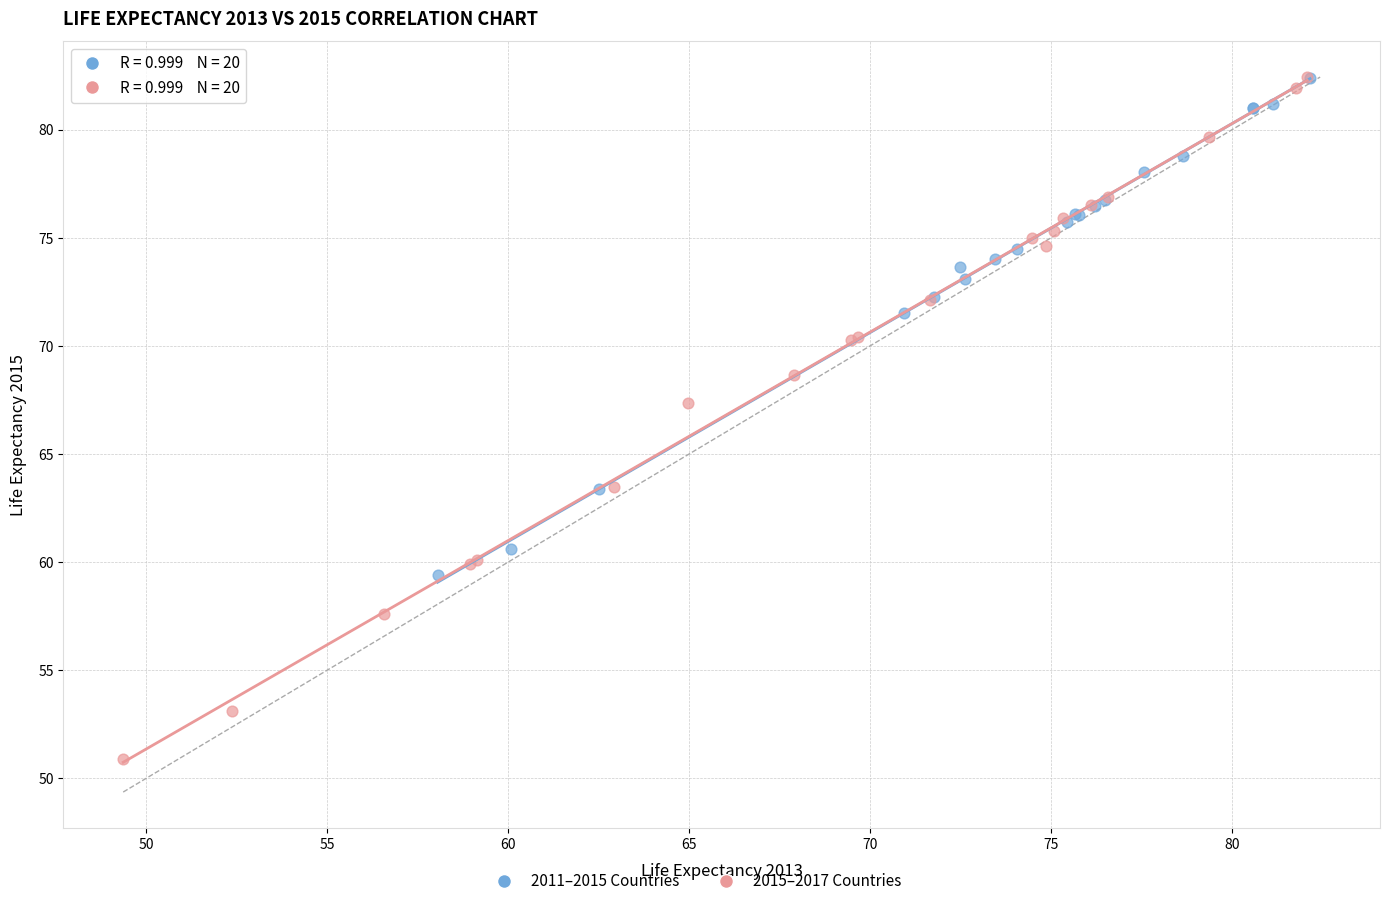

Which series reaches the minimum Y coordinate?

2015–2017 Countries